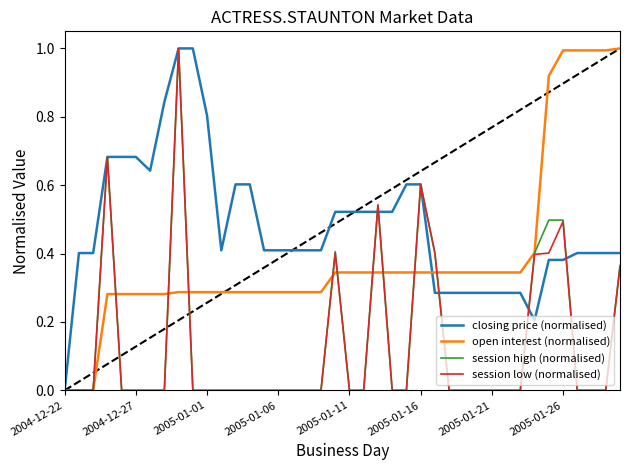

Does the chart display data point markers on the line(s)?

No